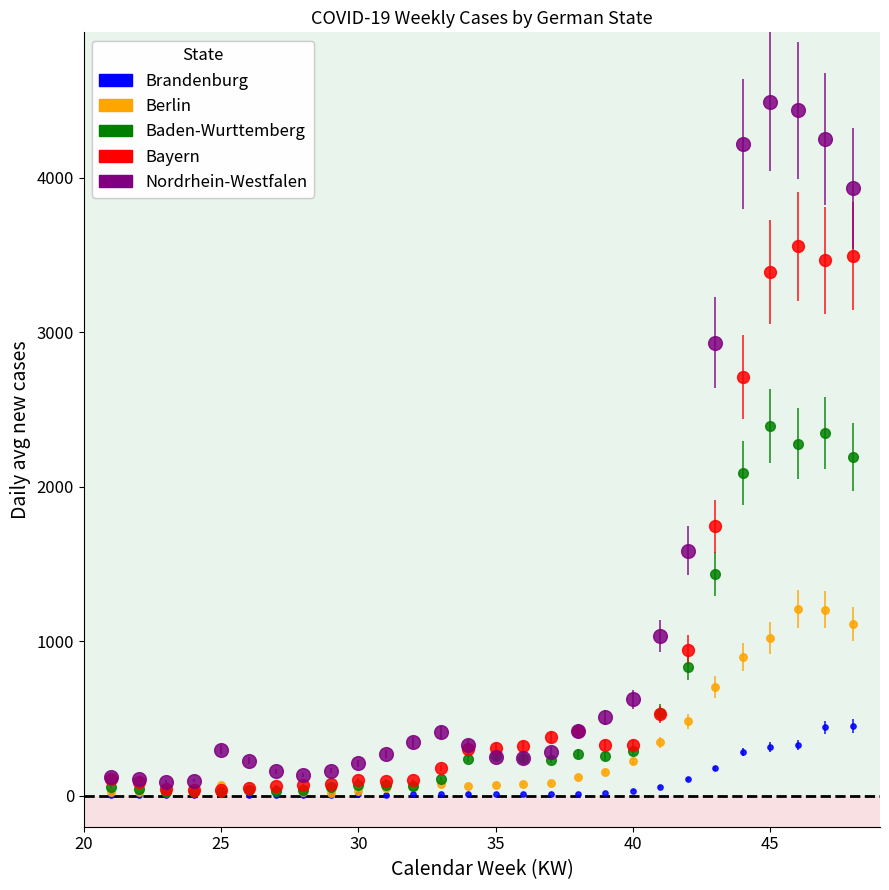

Which series has the largest range (max minus min)?

Nordrhein-Westfalen